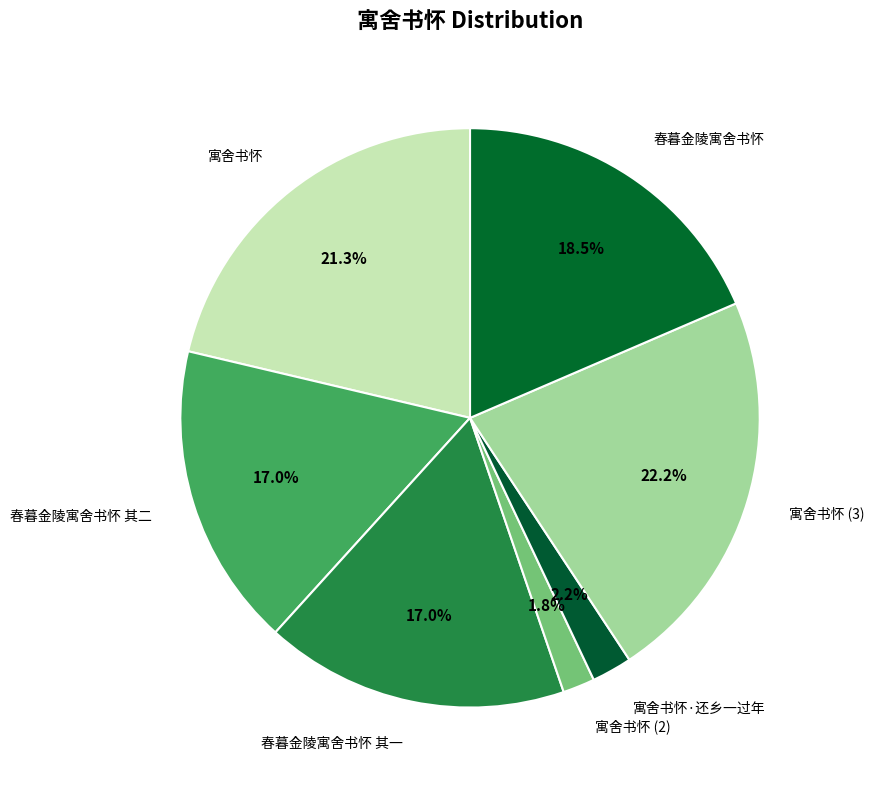

What is the total percentage of 春暮金陵寓舍书怀 其二 and 春暮金陵寓舍书怀?

35.5%